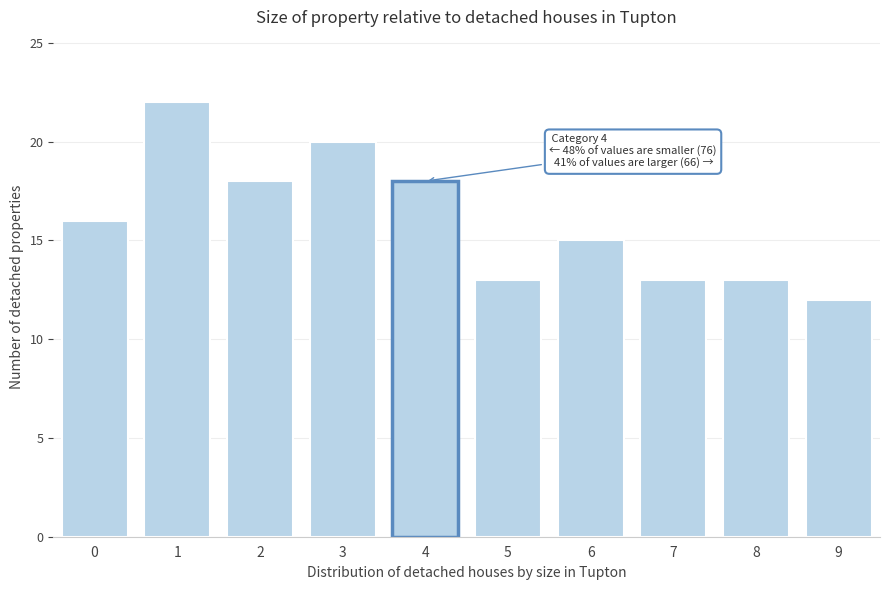

Reading left to right, what are all the values shown in this chart?

0=16	1=22	2=18	3=20	4=18	5=13	6=15	7=13	8=13	9=12